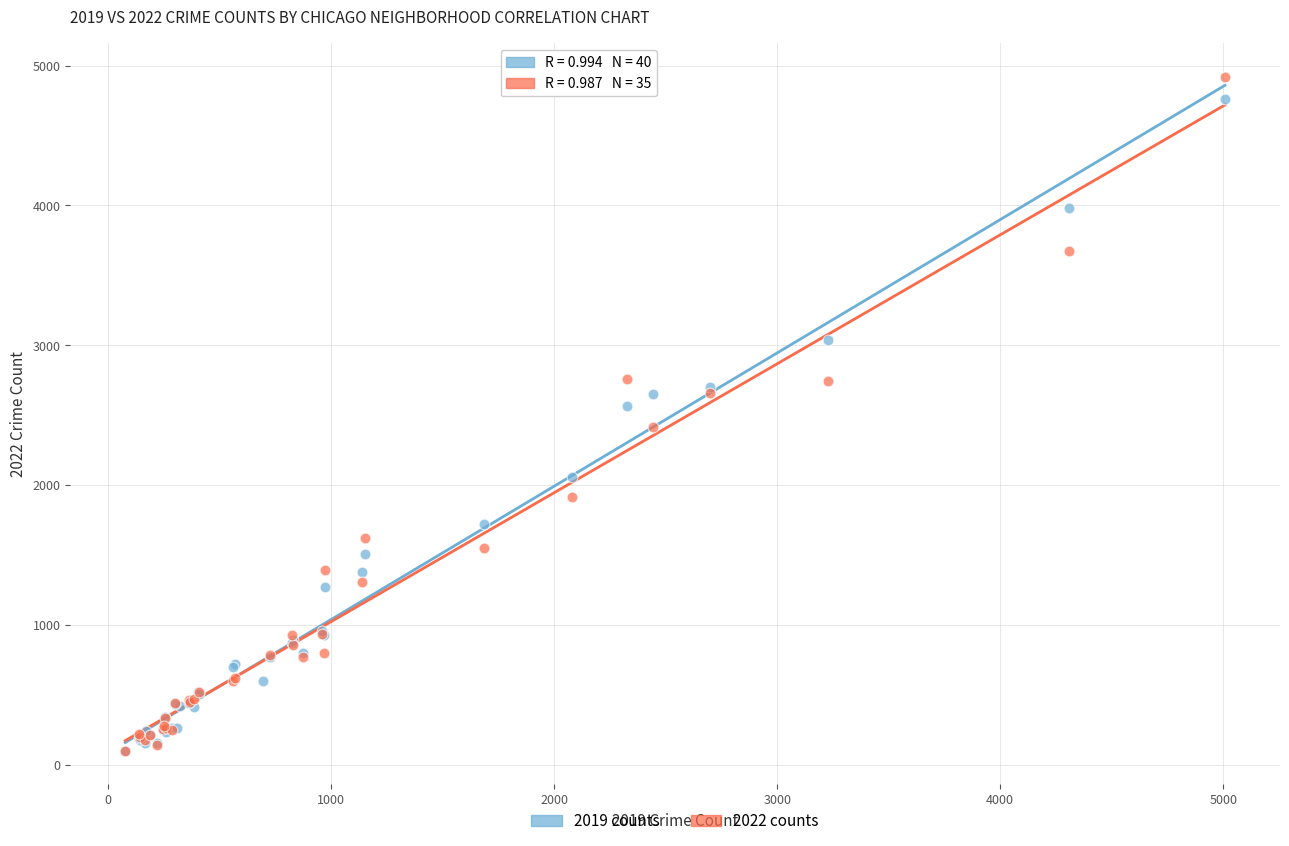

What are all the series names shown in the legend?

2019 counts, 2022 counts